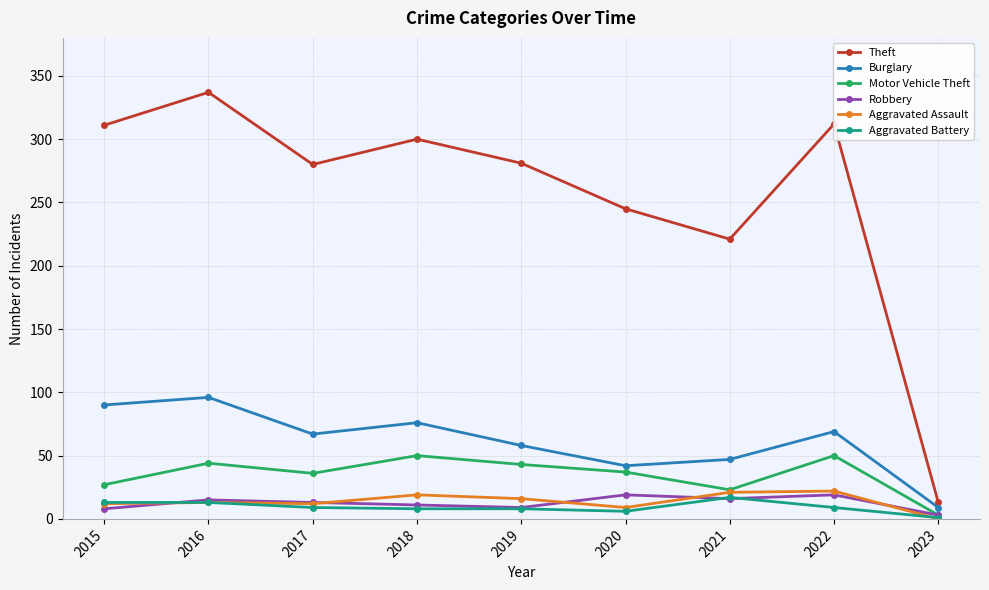

True or false: Theft has a value of 438 at 2017.

False